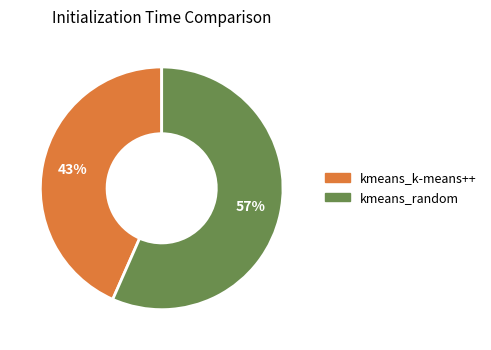

Count the number of slices in the pie.

2